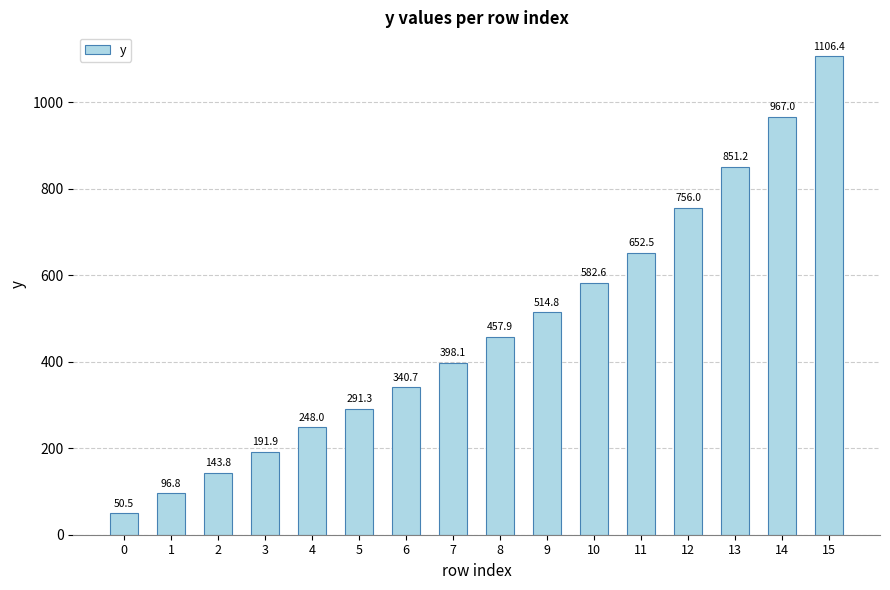

Does the chart contain any negative values?

No